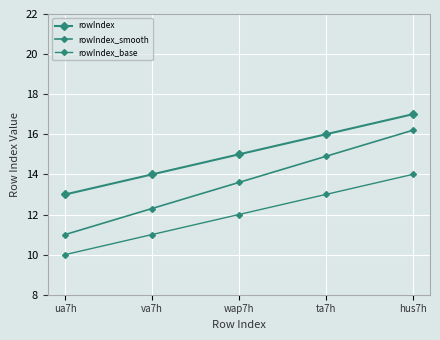

Reading left to right, what are all the values shown in this chart?

rowIndex: 13.0	14.0	15.0	16.0	17.0
rowIndex_smooth: 11.0	12.3	13.6	14.9	16.2
rowIndex_base: 10.0	11.0	12.0	13.0	14.0